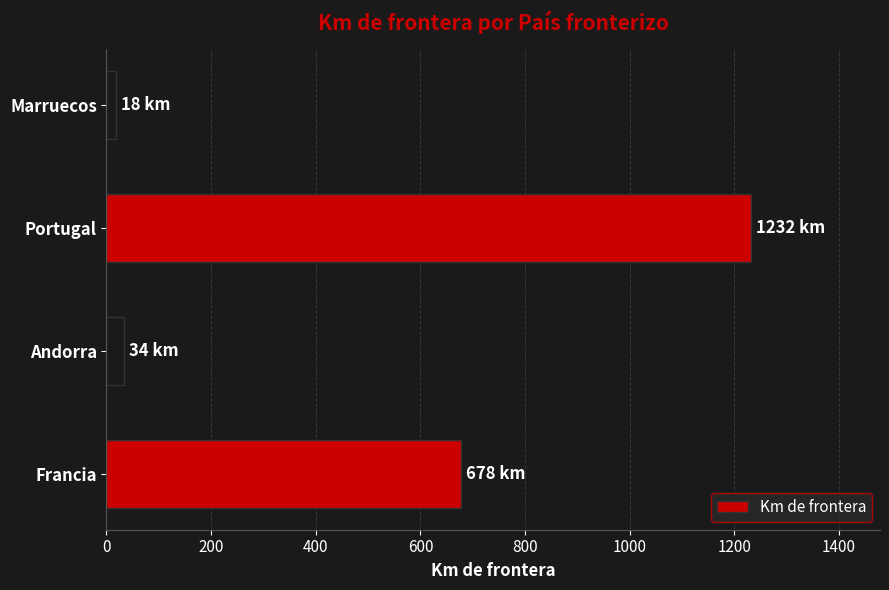

List the labels in order of value, smallest first.

Marruecos, Andorra, Francia, Portugal